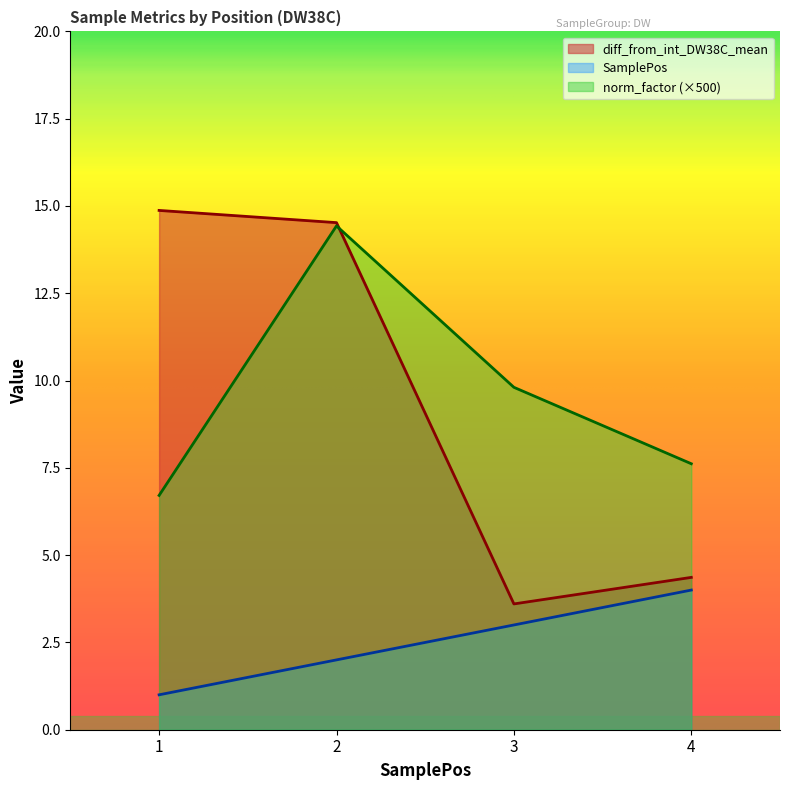

True or false: SamplePos and diff_from_int_DW38C_mean intersect in this chart.

False